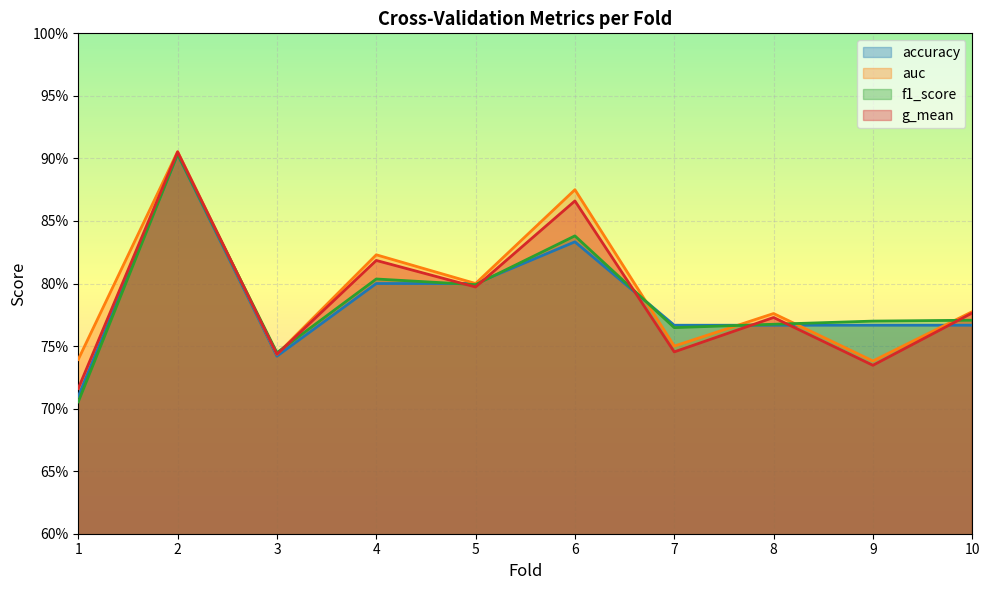

What is the value of the g_mean point at the 5th from the left?

0.8